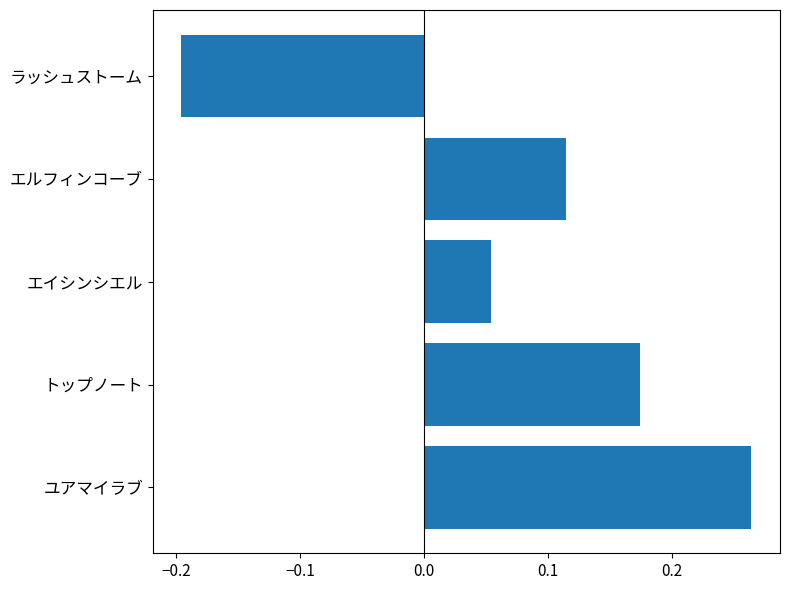

Which label corresponds to the smallest value in the chart?

ラッシュストーム